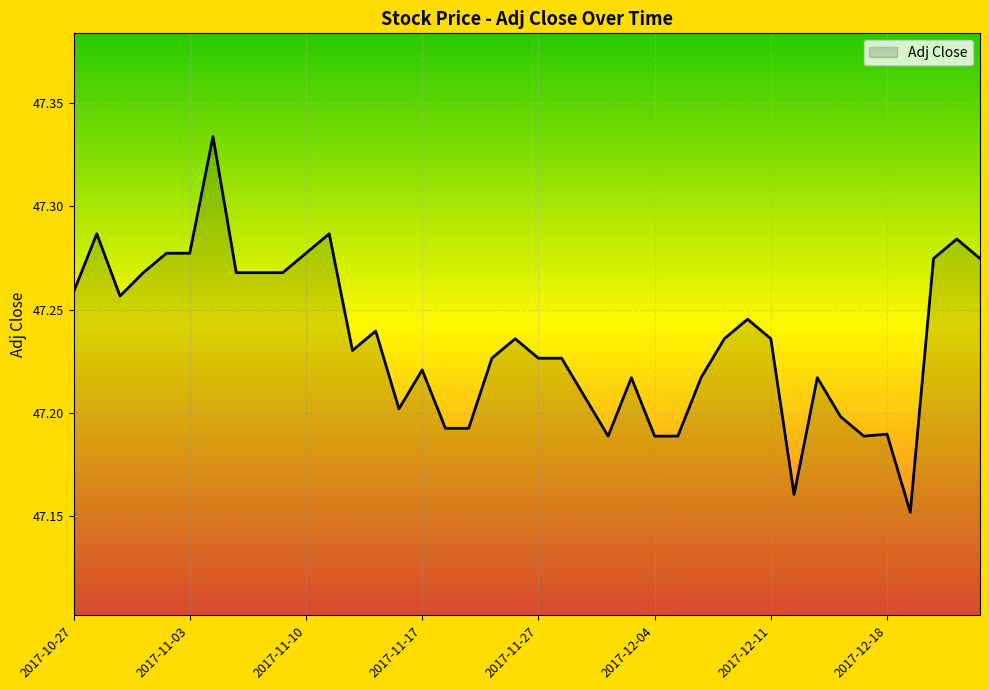

Does the chart have visible grid lines?

Yes